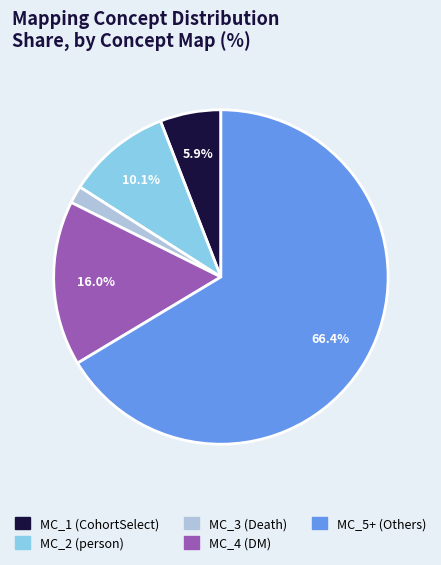

Does any single category account for the majority?

Yes